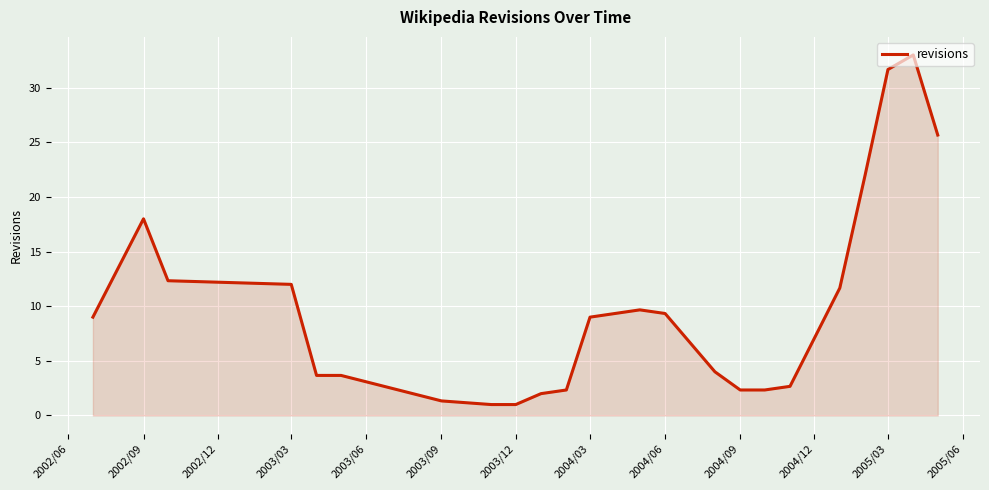

Count the number of data series in this chart.

1